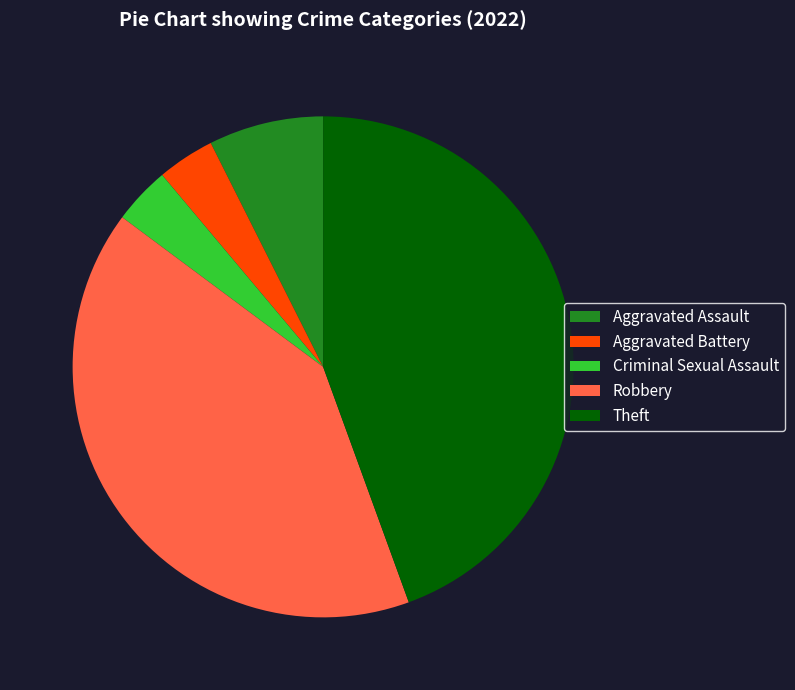

What is the largest slice in the pie chart?

Theft